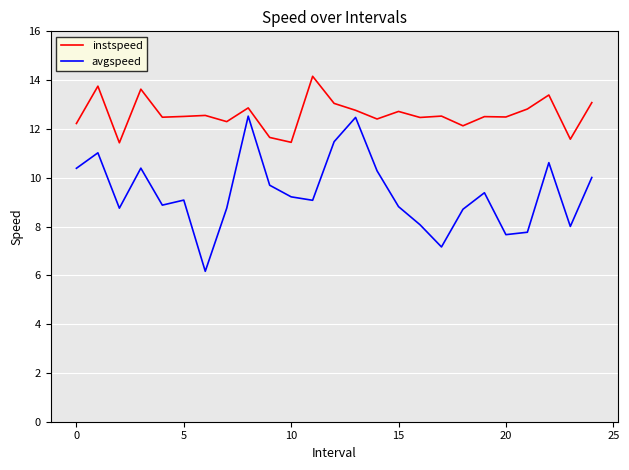

Which series has the largest total across all categories?

instspeed